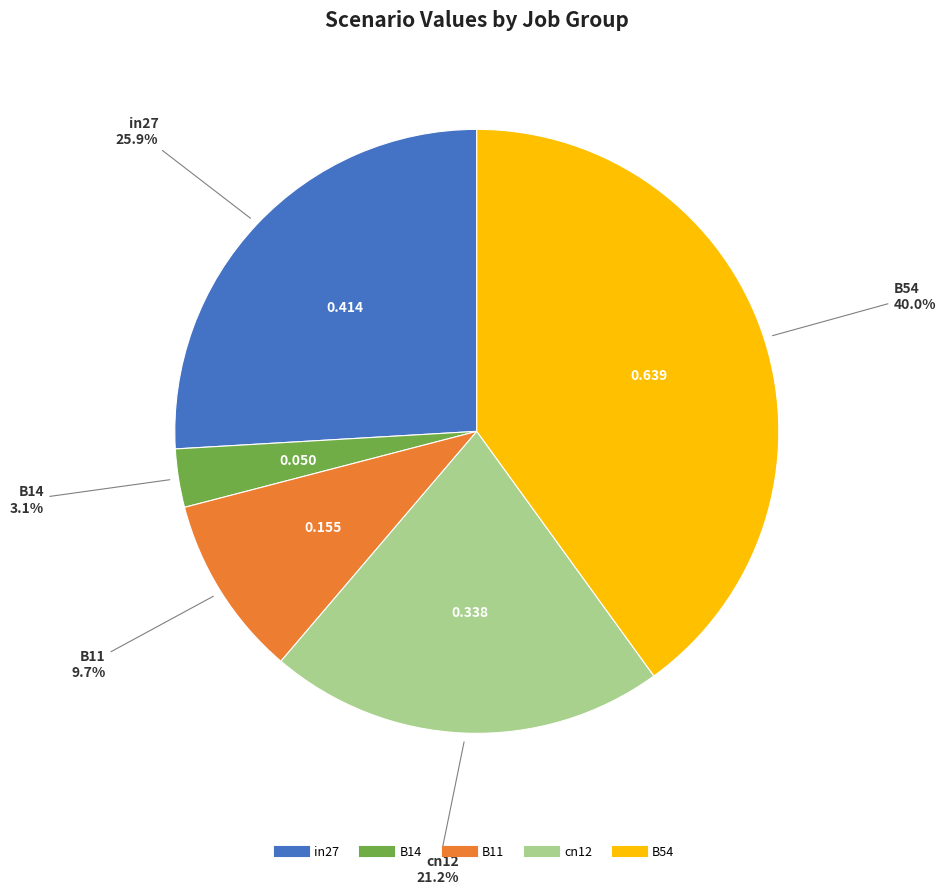

How many segments does this pie chart have?

5